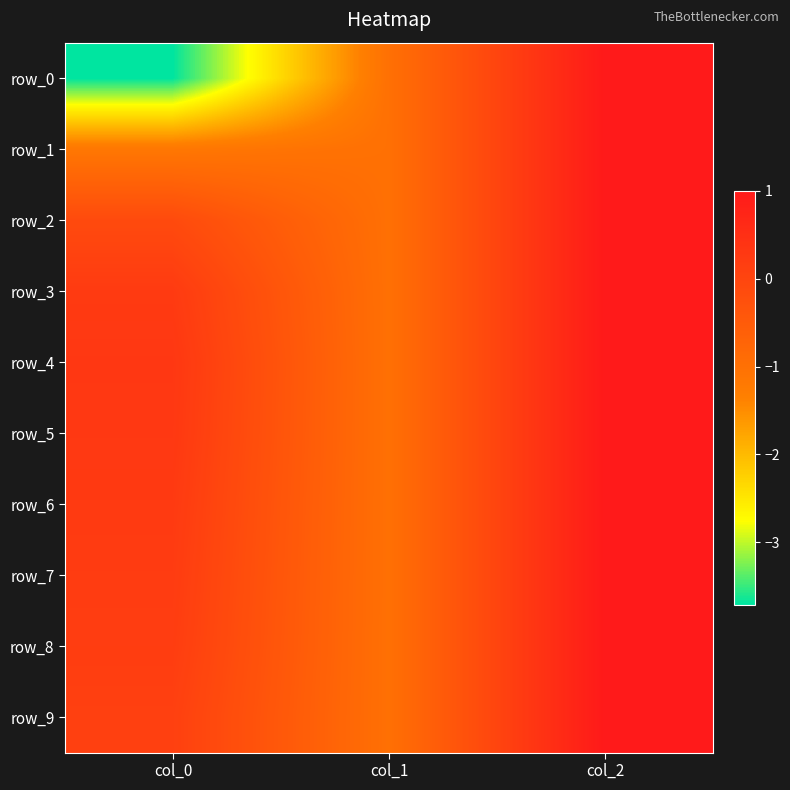

Between col_1 and col_2, which is larger?

col_2